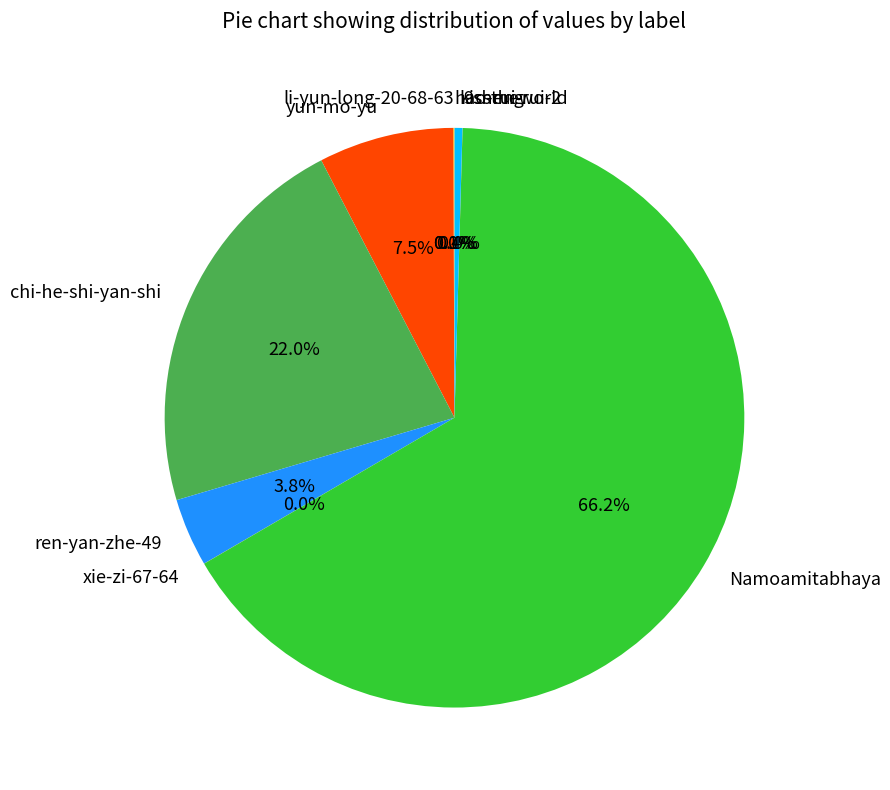

What percentage is NOT represented by kisstheworld?

99.6%